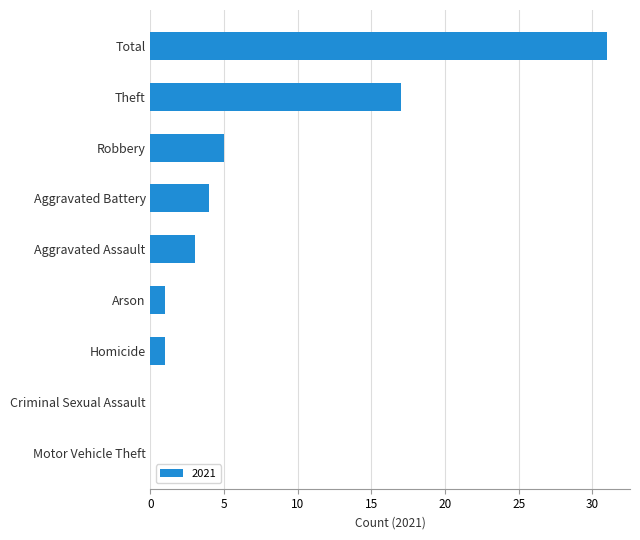

Which label corresponds to the largest value in the chart?

Total